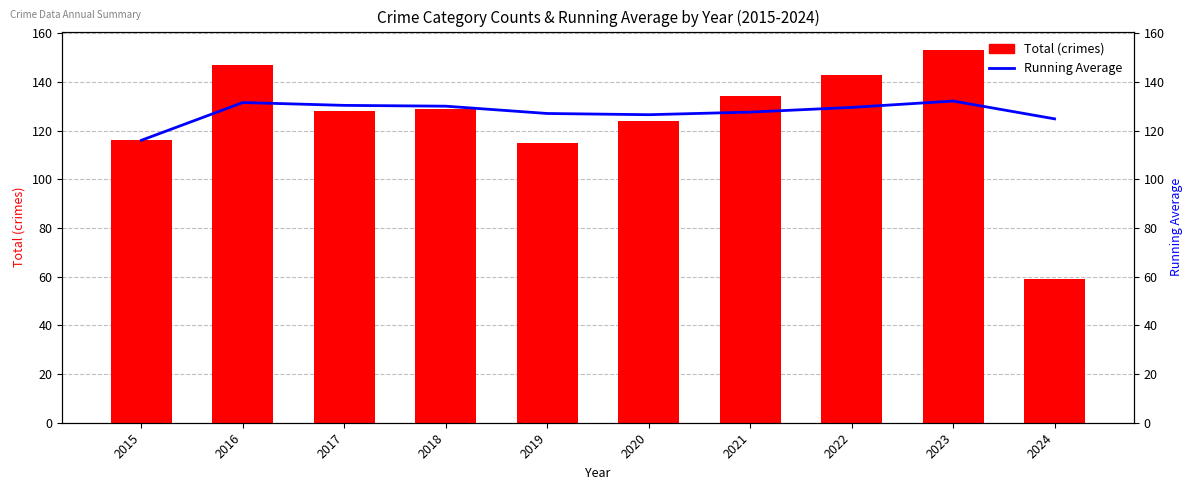

What is the total value across all series at 2023?

285.1